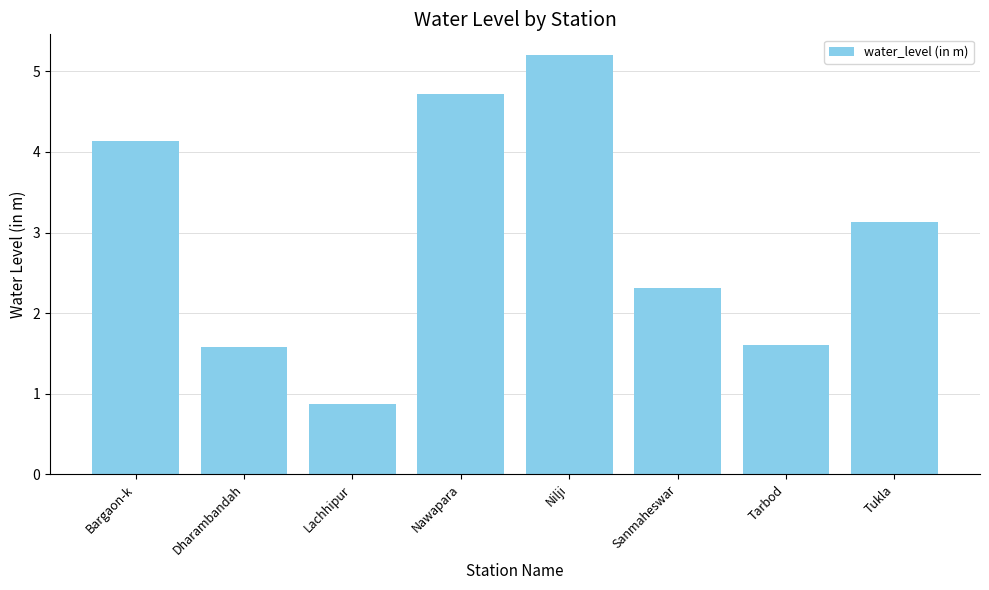

What is the label of the 7th bar from the right?

Dharambandah